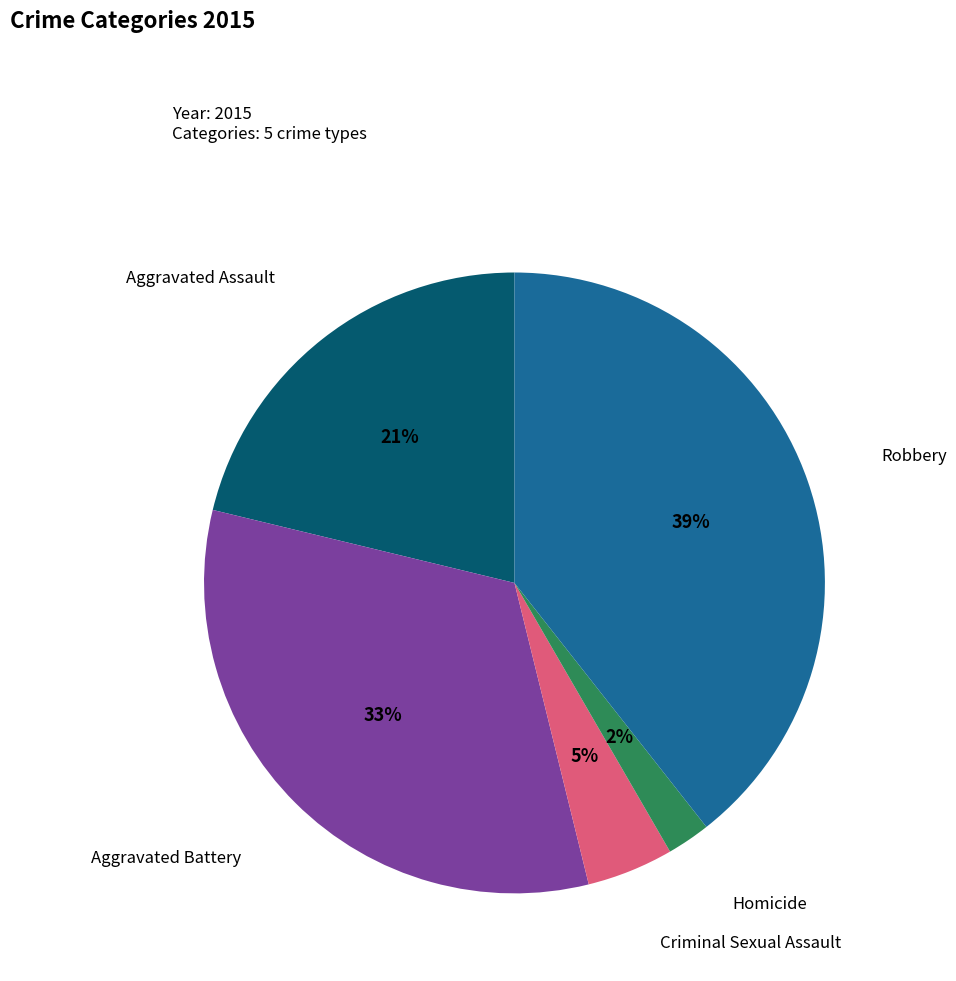

Does any single category account for the majority?

No